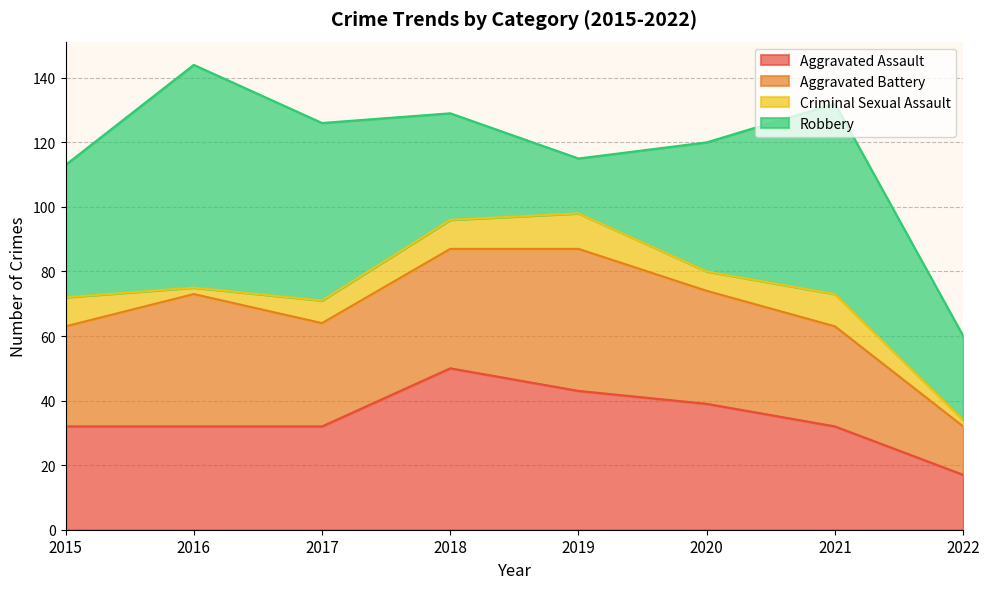

How many values in the Robbery series exceed 41?

3